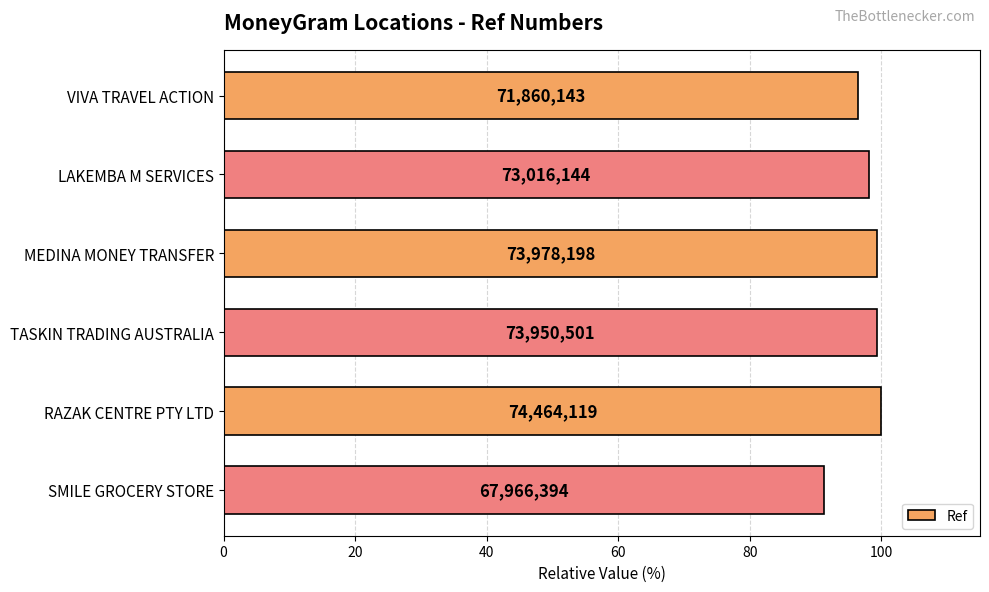

How many bars are there in total?

6